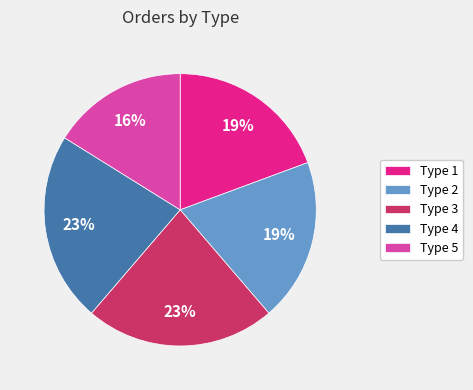

What is the ratio of the value at Type 1 to the value at Type 5?

1.2